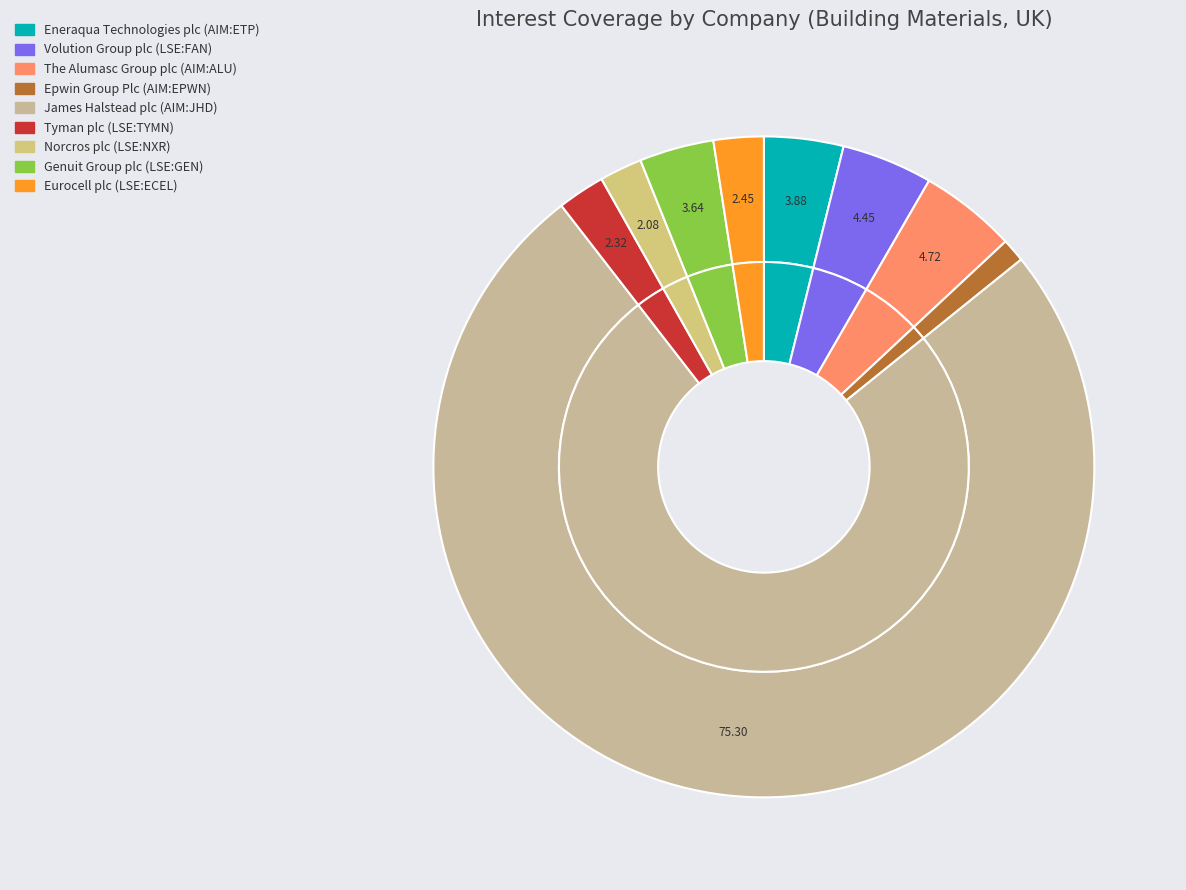

Is it true that Eneraqua Technologies plc (AIM:ETP) is 18% of the pie?

False